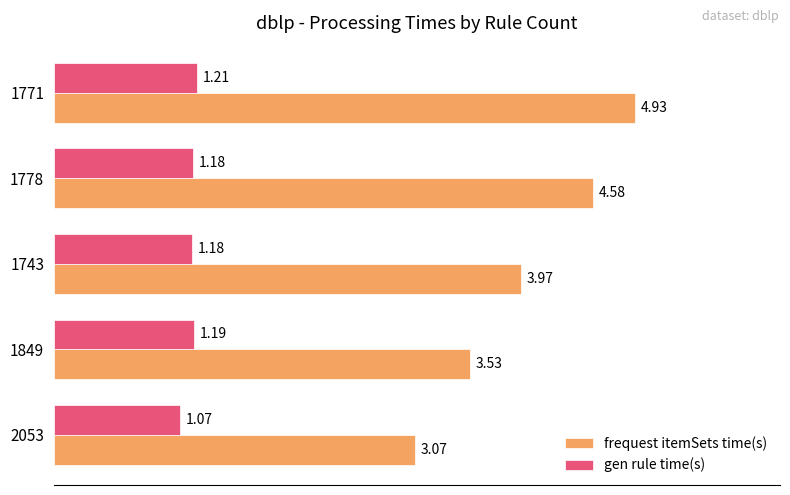

What is the sum of the frequest itemSets time(s) values at 1743 and 1771?

8.9